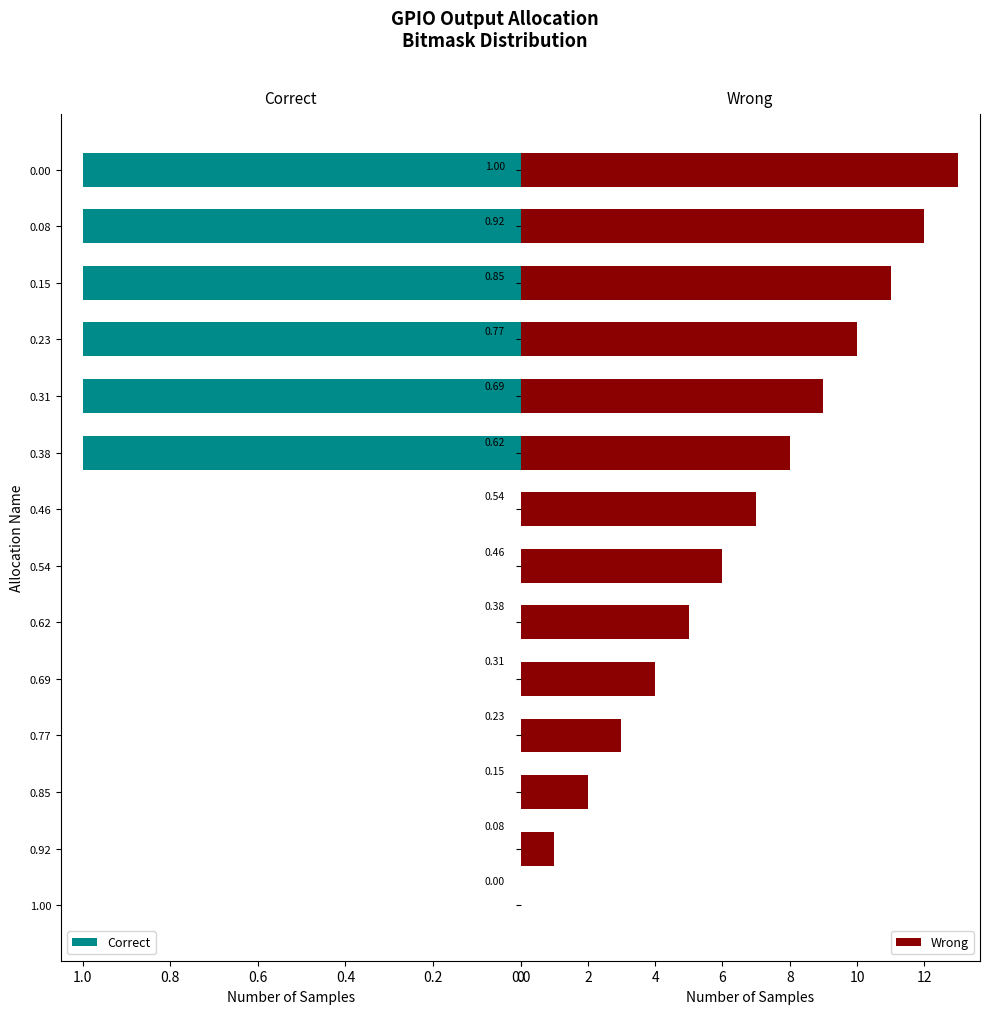

Rank the series by their average value, from lowest to highest.

Correct, Wrong